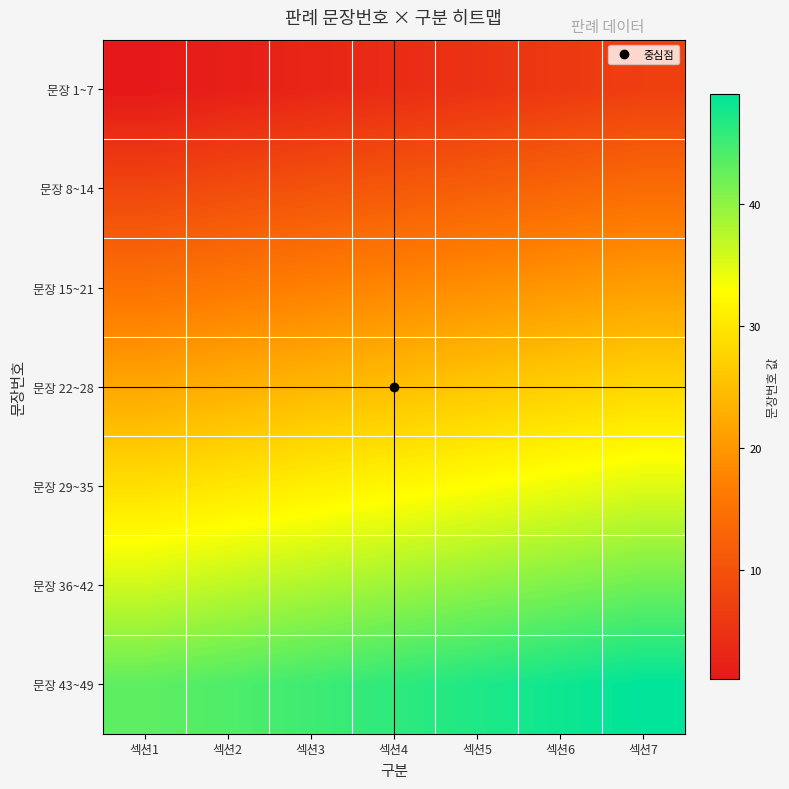

Between 섹션6 and 섹션1, which is larger?

섹션6